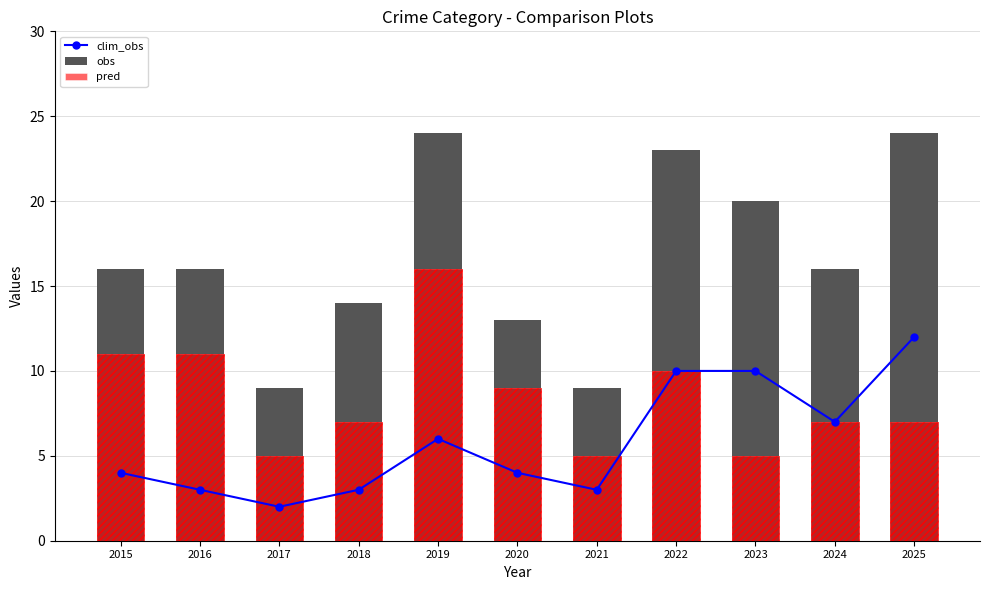

Where does the pred series first go above 7?

2015